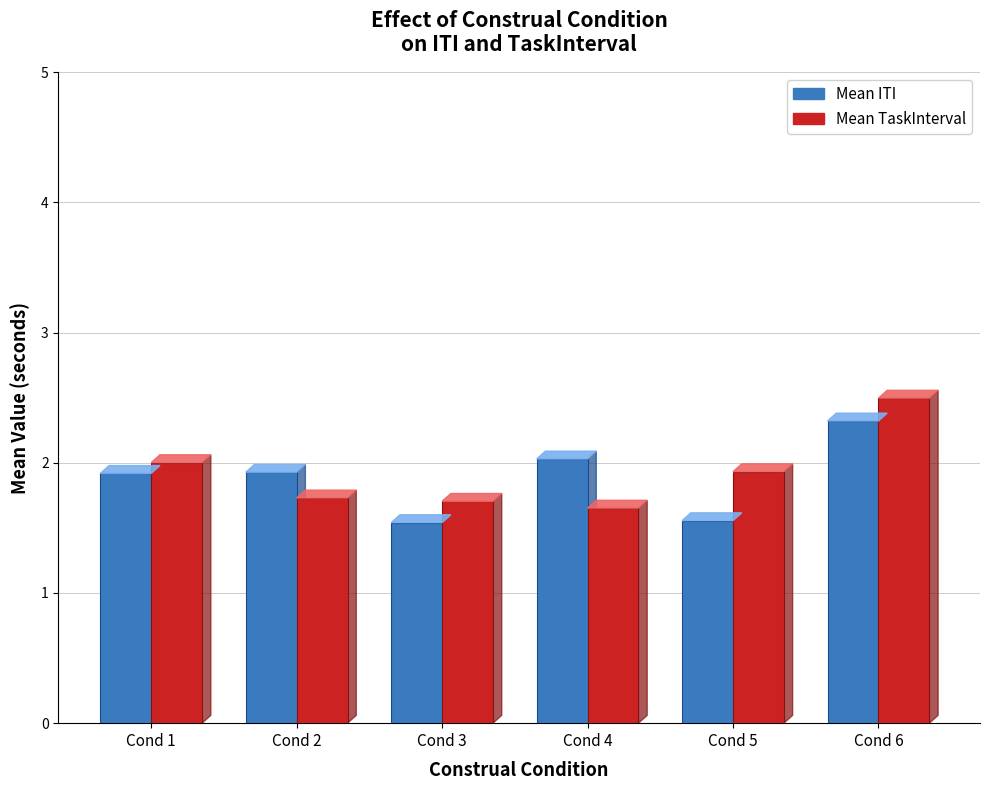

The Mean ITI series shows 2.7 at Cond 1. True or false?

False